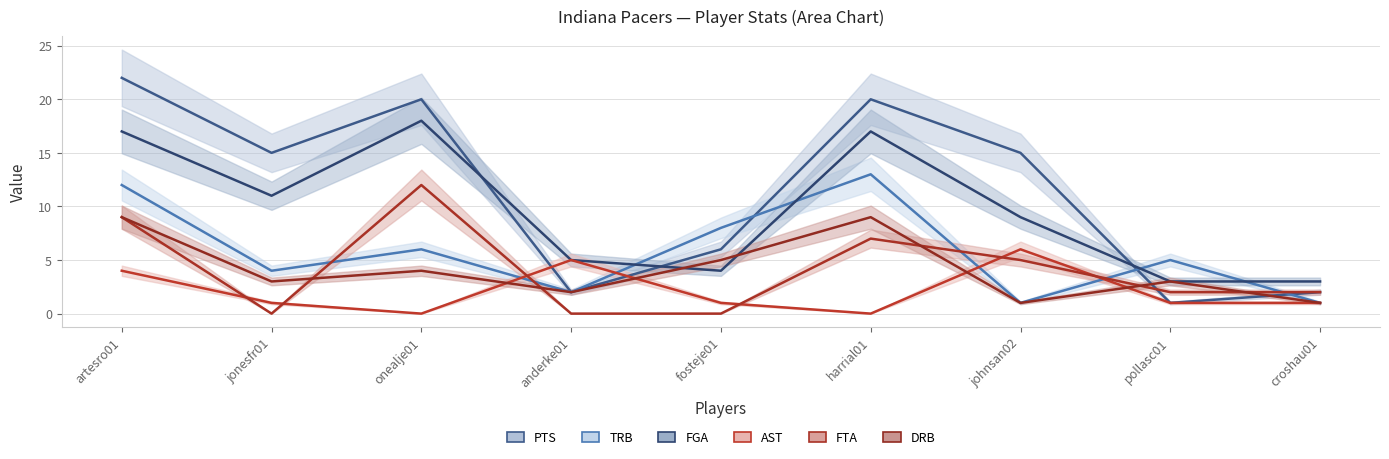

Reading right to left, transcribe all the data shown in this chart.

PTS: croshau01=2	pollasc01=1	johnsan02=15	harrial01=20	fosteje01=6	anderke01=2	onealje01=20	jonesfr01=15	artesro01=22
TRB: croshau01=1	pollasc01=5	johnsan02=1	harrial01=13	fosteje01=8	anderke01=2	onealje01=6	jonesfr01=4	artesro01=12
FGA: croshau01=3	pollasc01=3	johnsan02=9	harrial01=17	fosteje01=4	anderke01=5	onealje01=18	jonesfr01=11	artesro01=17
AST: croshau01=1	pollasc01=1	johnsan02=6	harrial01=0	fosteje01=1	anderke01=5	onealje01=0	jonesfr01=1	artesro01=4
FTA: croshau01=2	pollasc01=2	johnsan02=5	harrial01=7	fosteje01=0	anderke01=0	onealje01=12	jonesfr01=0	artesro01=9
DRB: croshau01=1	pollasc01=3	johnsan02=1	harrial01=9	fosteje01=5	anderke01=2	onealje01=4	jonesfr01=3	artesro01=9